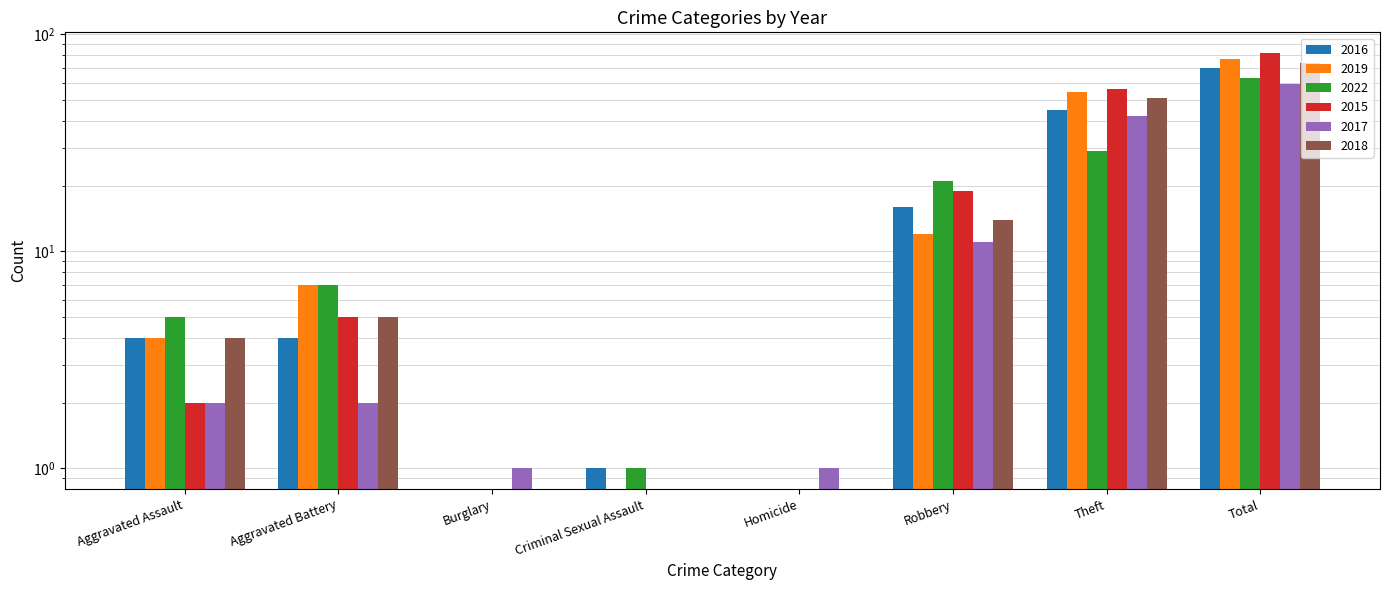

How many series are shown in this chart?

6